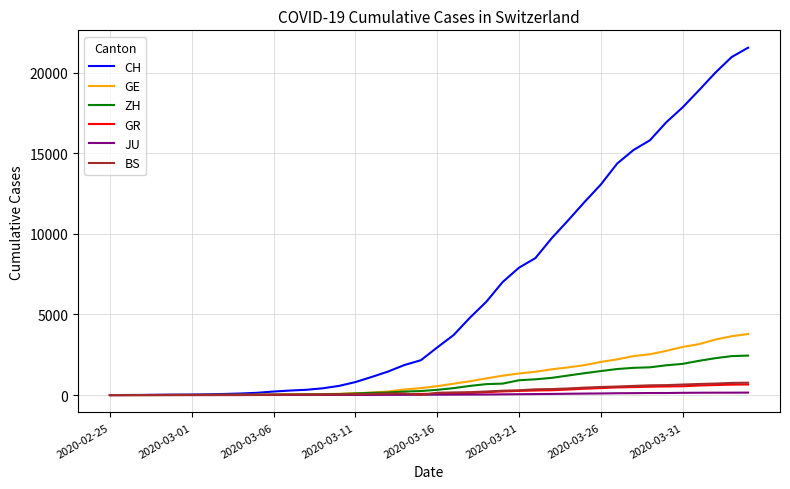

Which series has the largest total across all categories?

CH